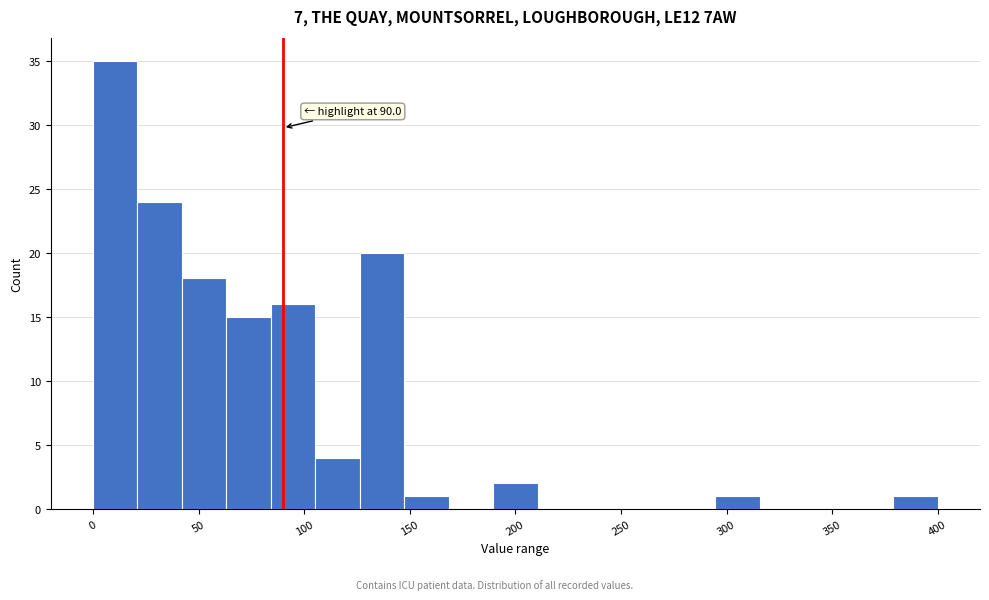

Over which range of the x-axis is the bar tallest?

0 to 20